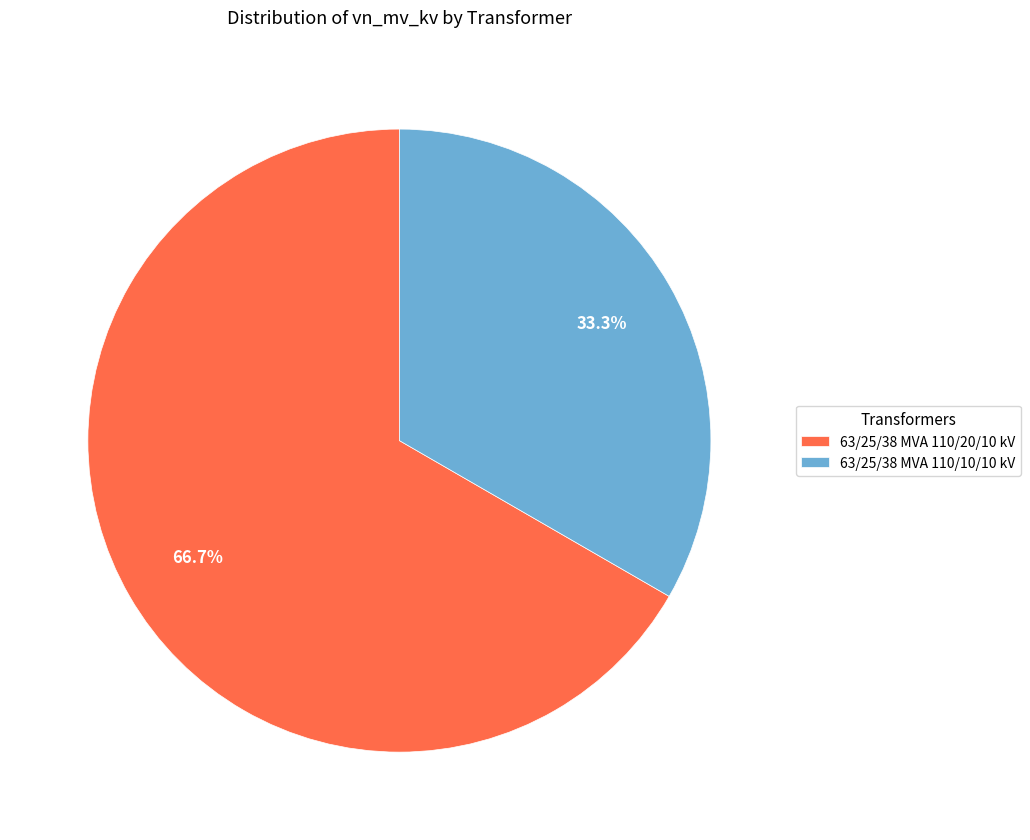

What percentage do 63/25/38 MVA 110/10/10 kV and 63/25/38 MVA 110/20/10 kV together represent?

100.0%